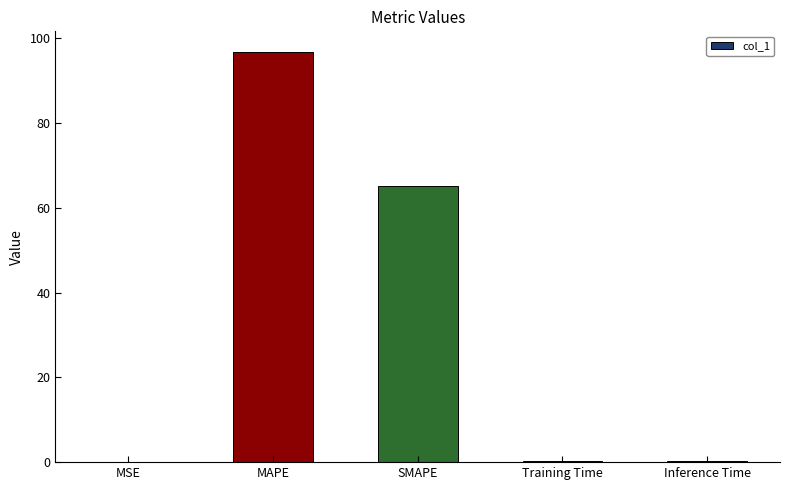

The chart shows a value of 65.2 at SMAPE. True or false?

True